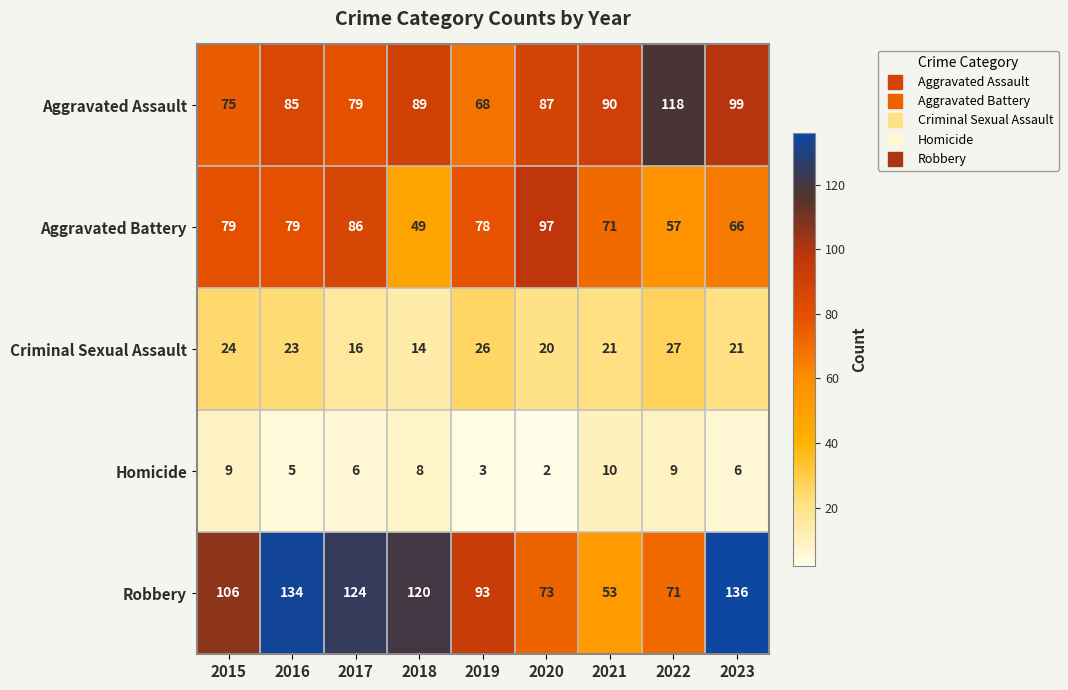

Which series has the widest spread of values?

Robbery